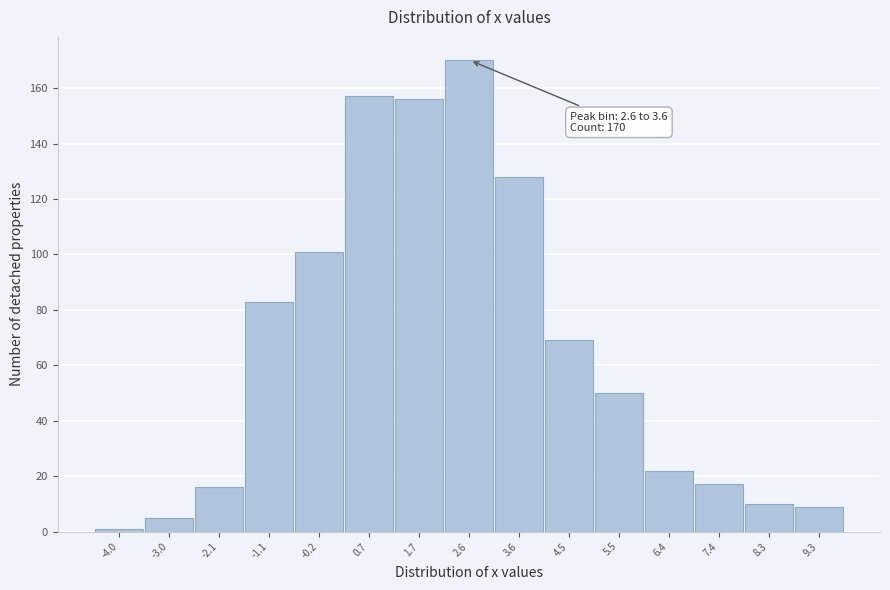

Reading left to right, what are all the values shown in this chart?

-4.0=1	-3.0=5	-2.1=16	-1.1=83	-0.2=101	0.7=157	1.7=156	2.6=170	3.6=128	4.5=69	5.5=50	6.4=22	7.4=17	8.3=10	9.3=9